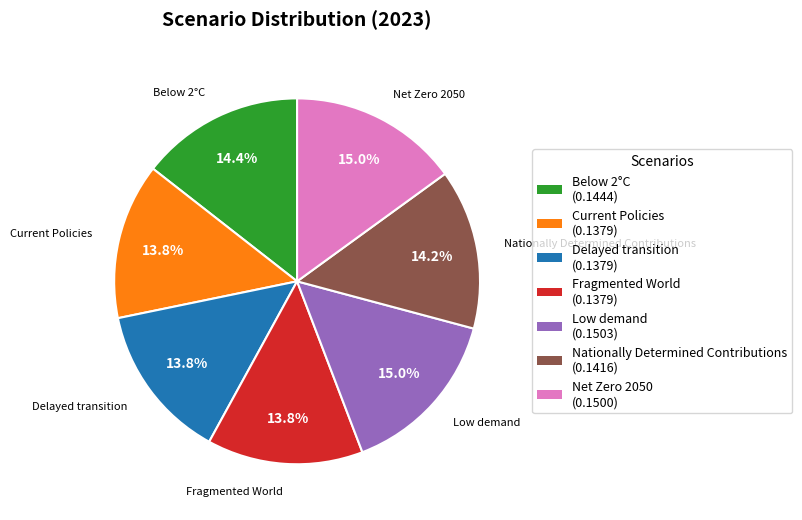

Is there a majority slice in this chart?

No